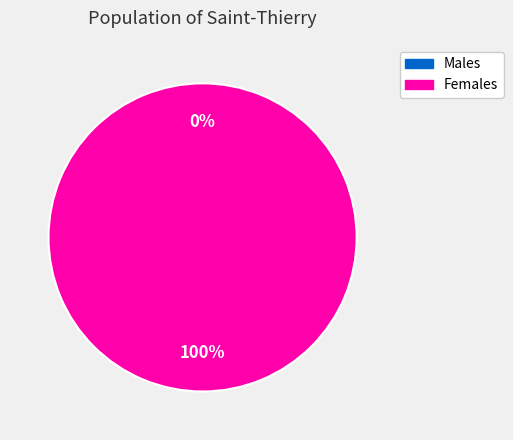

Combined, do 0 and 1 account for over 50%?

Yes